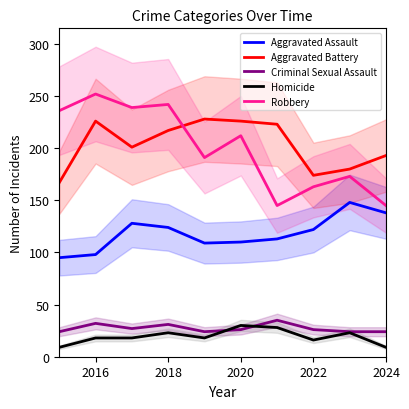

What is the greatest value displayed?

252